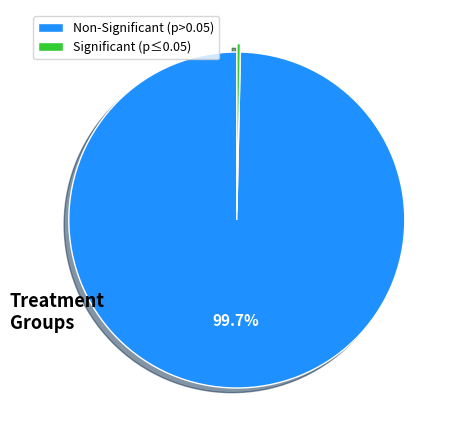

Which category accounts for the majority?

Non-Significant (p>0.05)